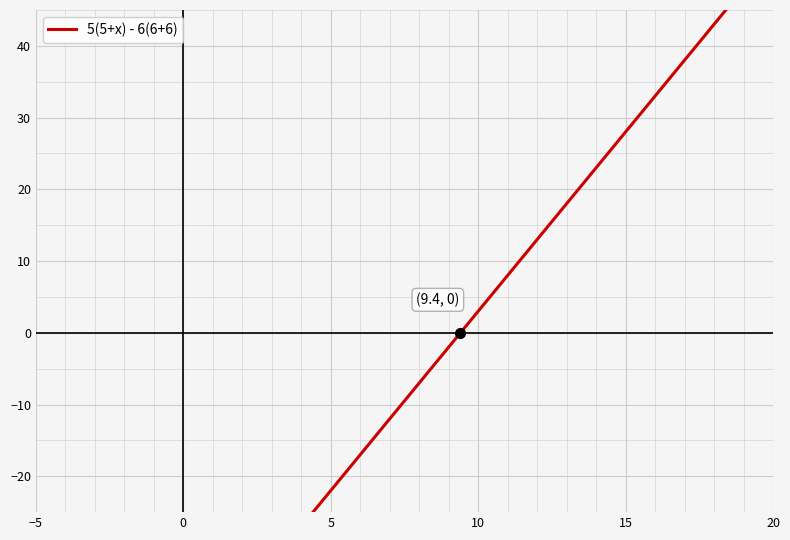

What is the maximum value shown in the chart?

43